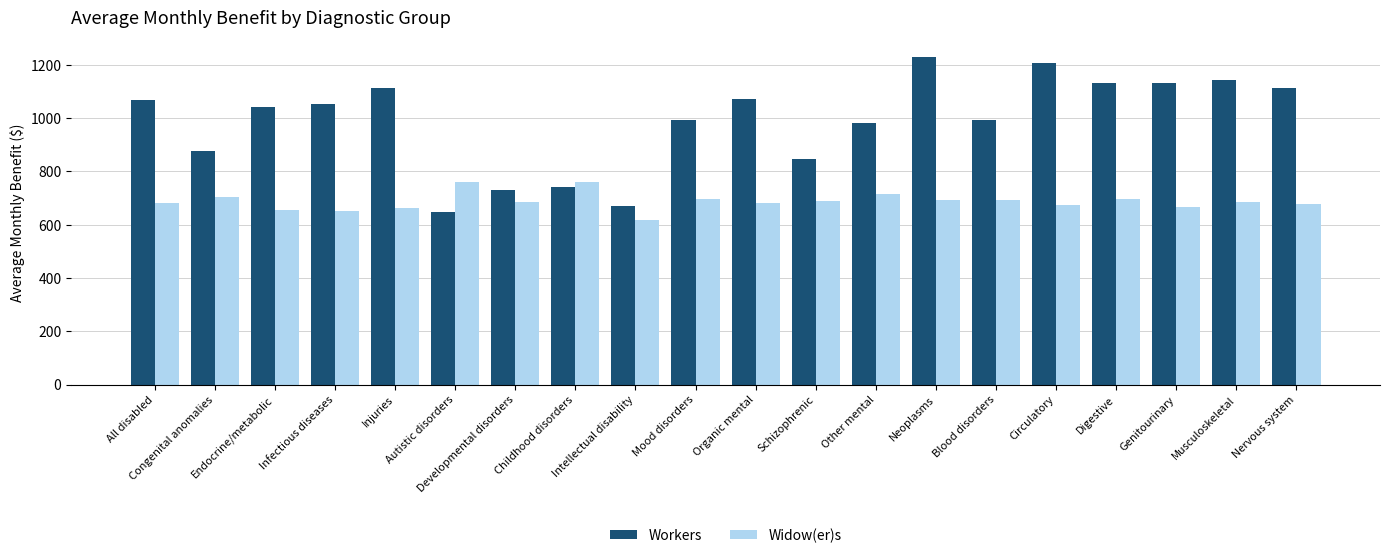

At how many categories does at least one series exceed 967?

14